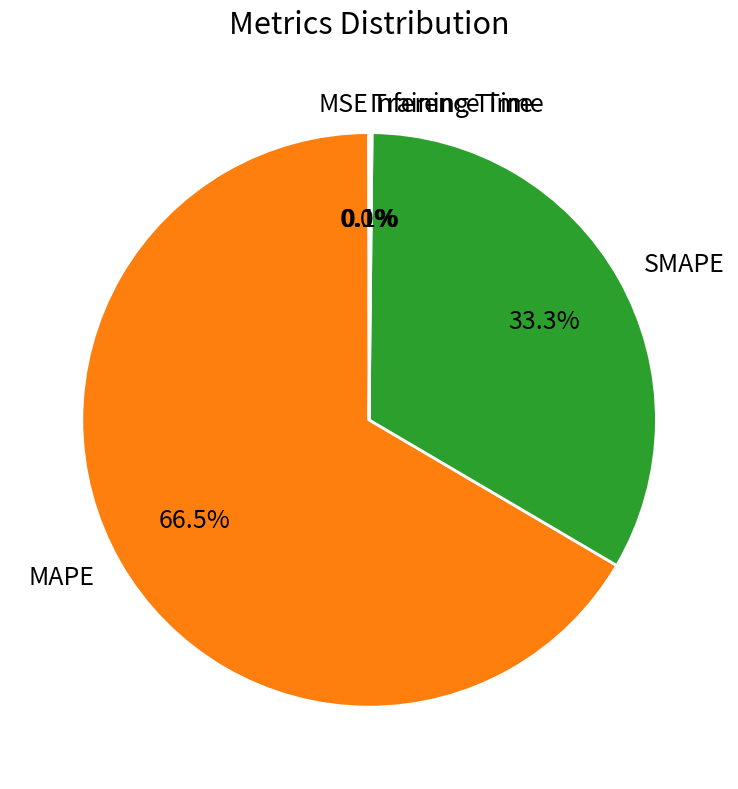

How much of the chart is everything except MAPE?

33.5%